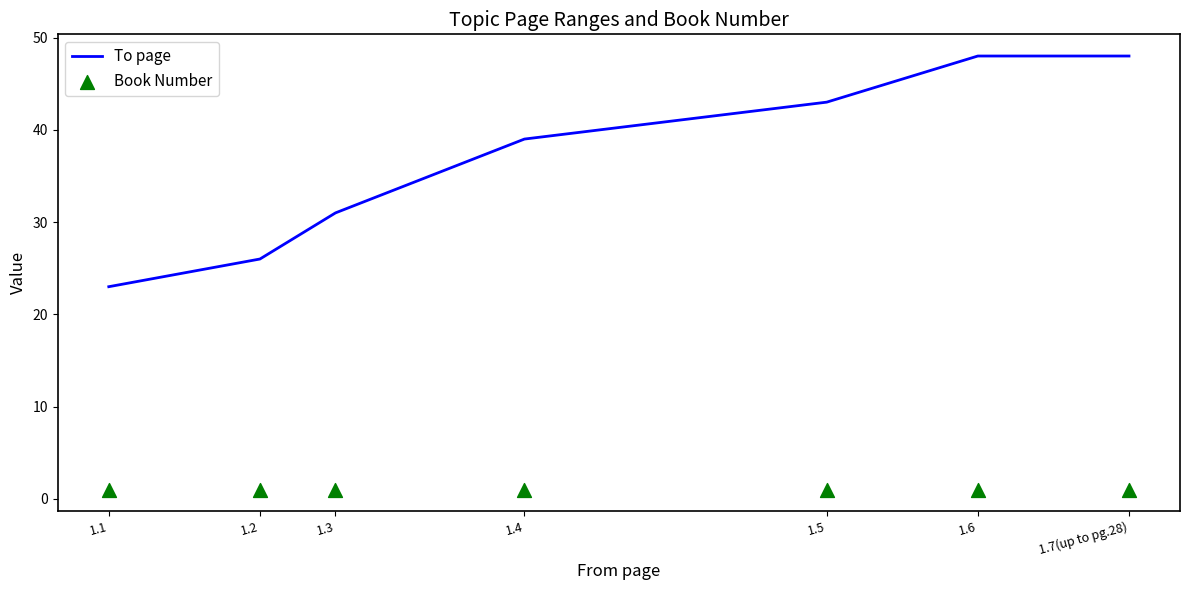

Which series has the largest total across all categories?

To page